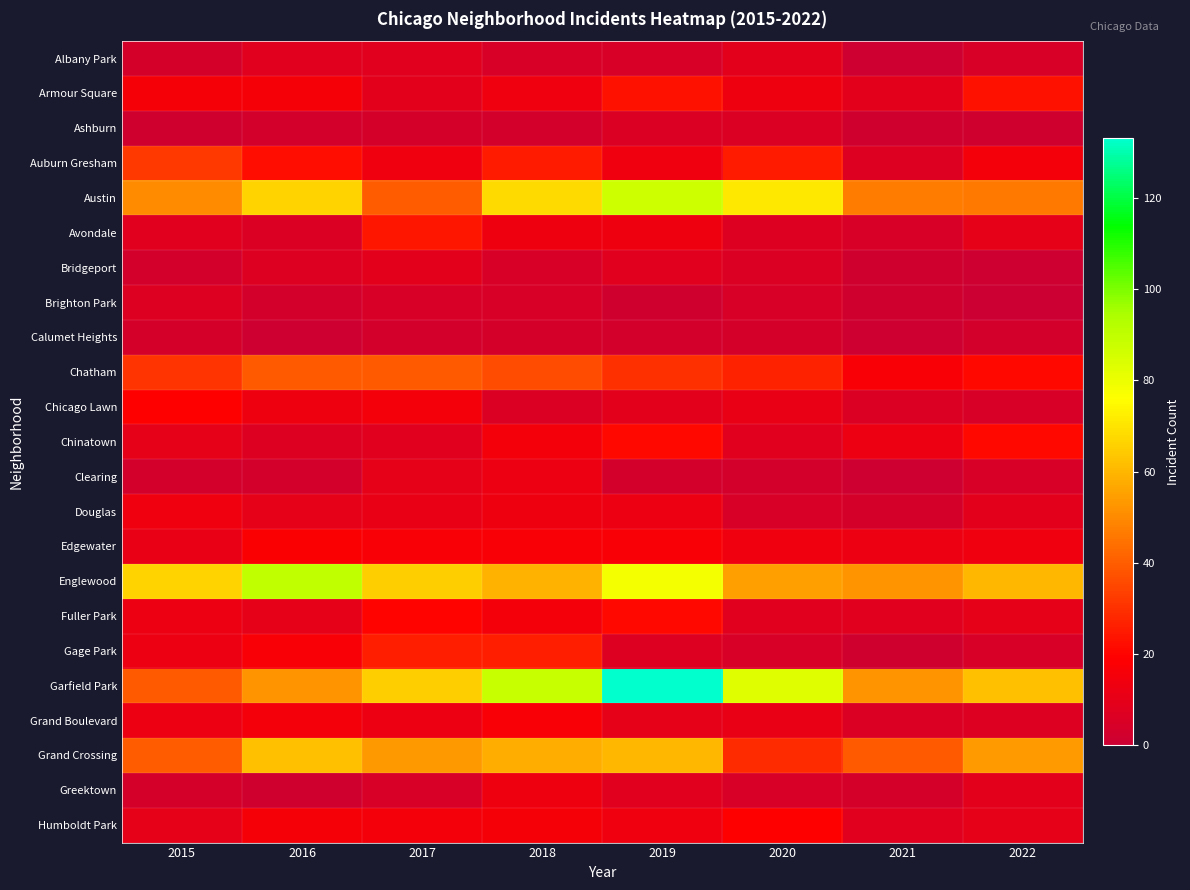

How many categories are shown in the chart?

8